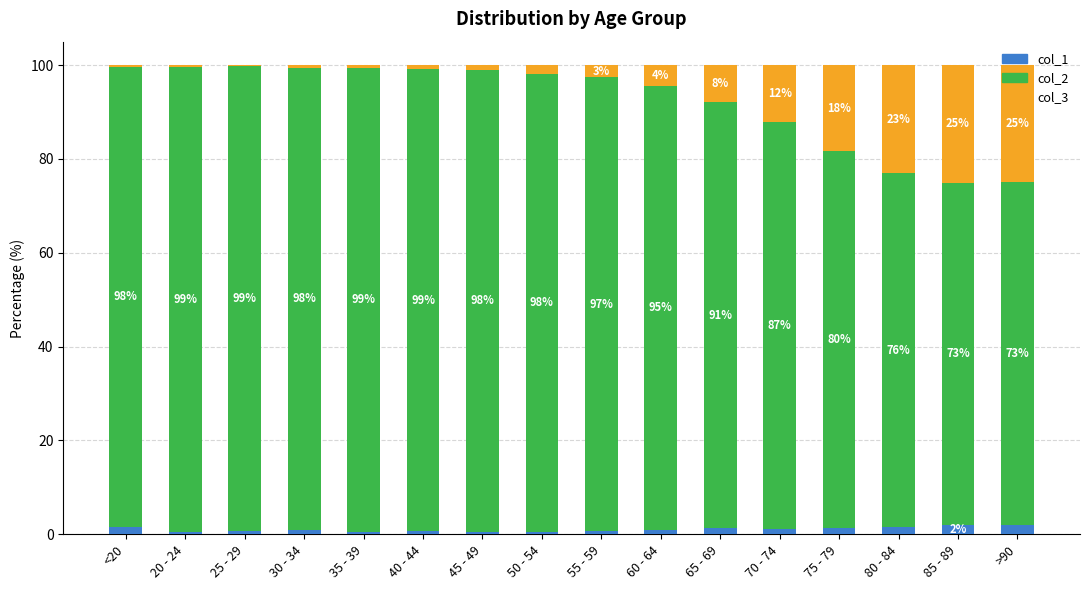

What is the total value across all series at 70 - 74?

100.0